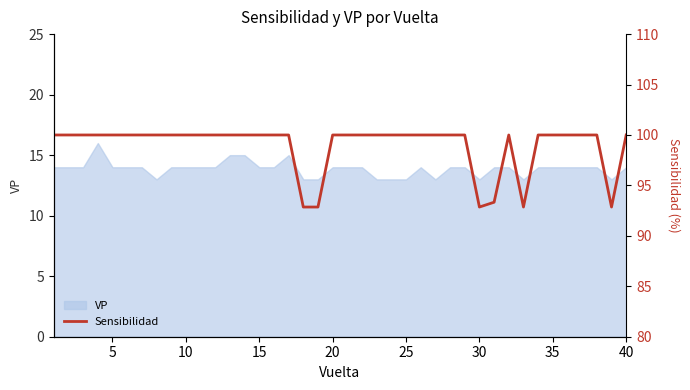

What is the minimum value for VP?

13